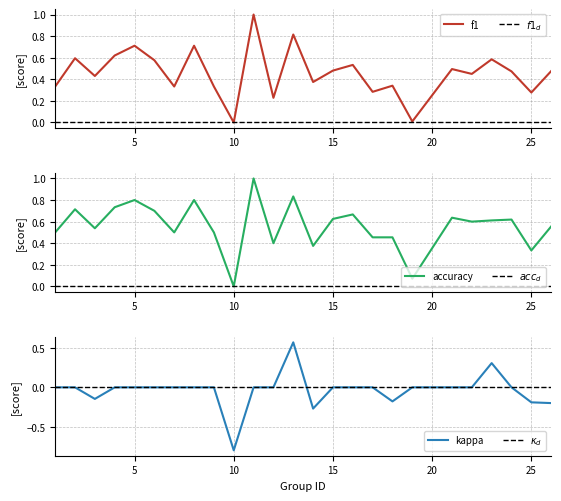

What is the value of the kappa point at the 24th from the left?

-0.2